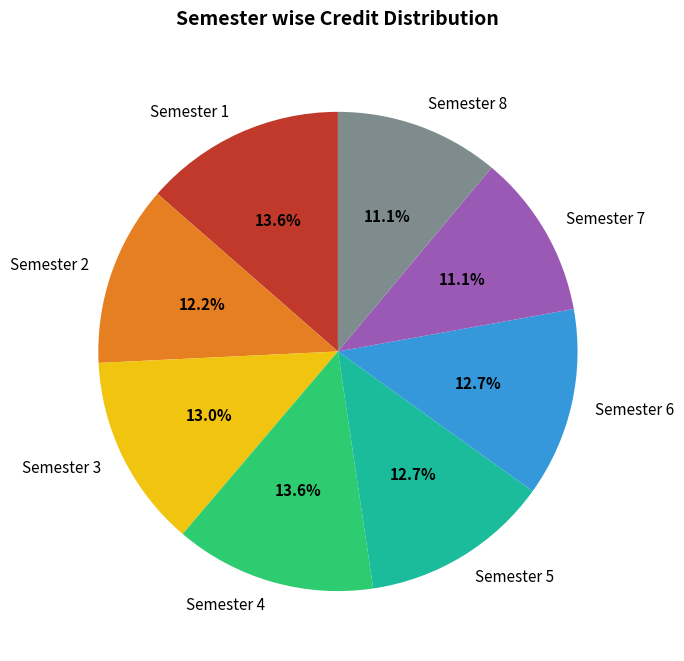

Count the number of slices in the pie.

8